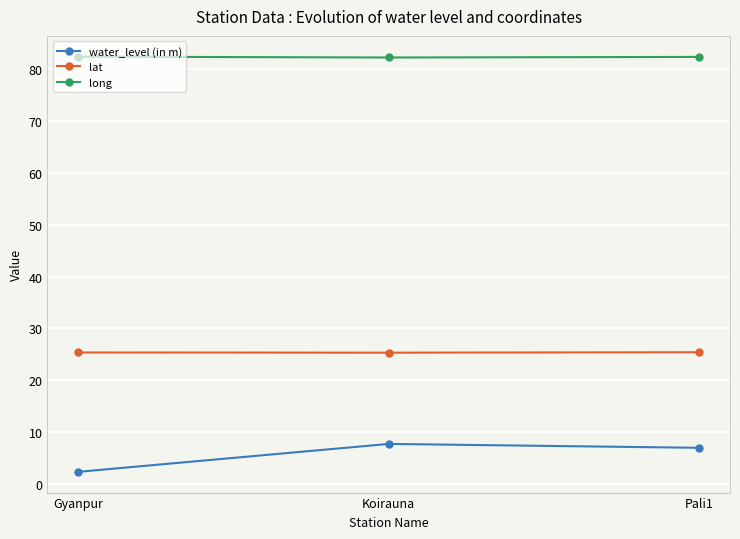

What is the total value across all series at Pali1?

114.7